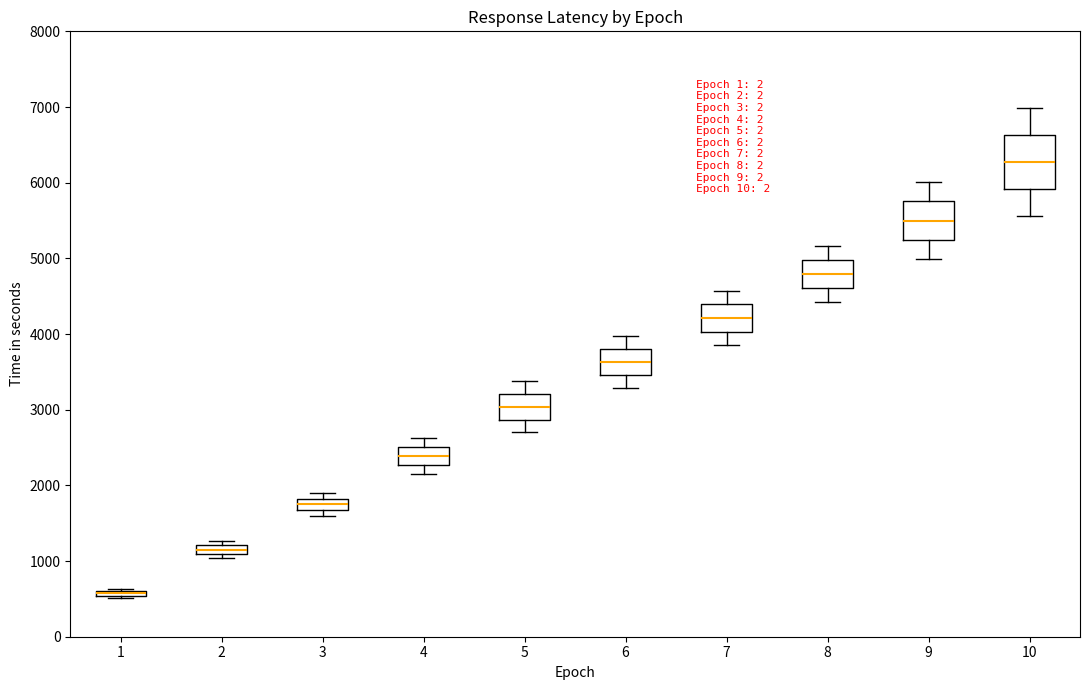

Comparing the boxes themselves (not the whiskers), which one is the tallest?

10